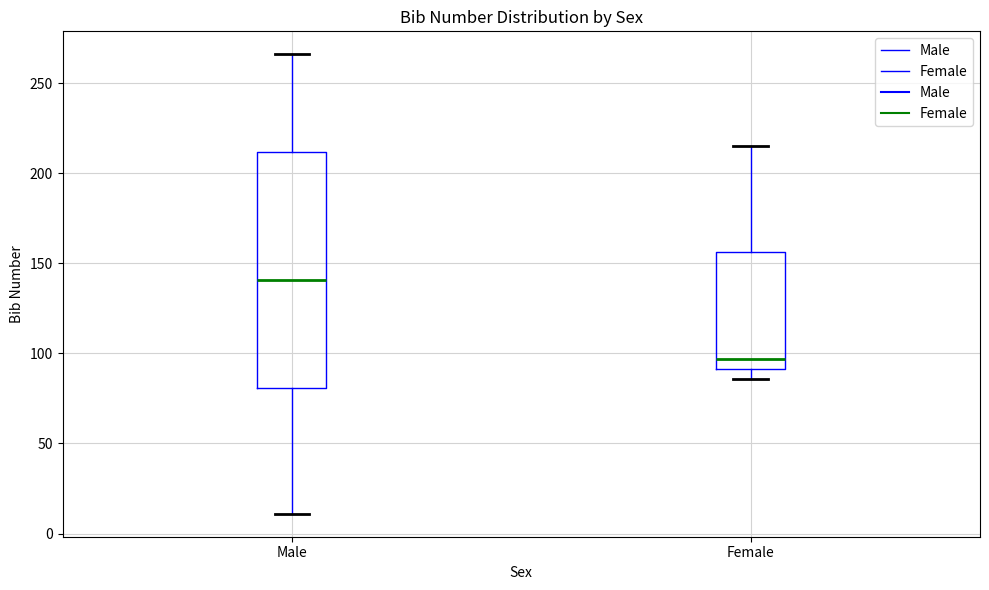

Comparing the boxes themselves (not the whiskers), which one is the tallest?

Male